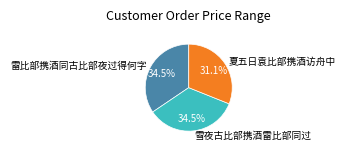

How many slices are in this pie chart?

3